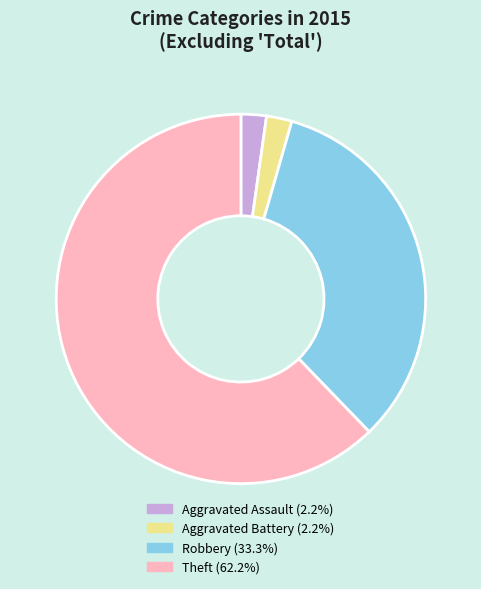

Is there any slice that represents more than half of the pie?

Yes